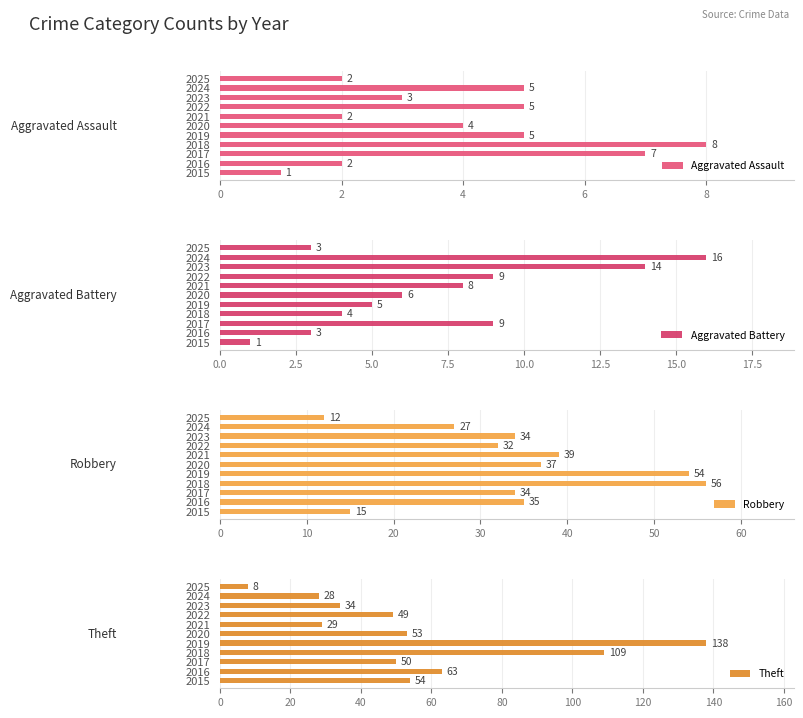

What are all the series names shown in the legend?

Aggravated Assault, Aggravated Battery, Robbery, Theft